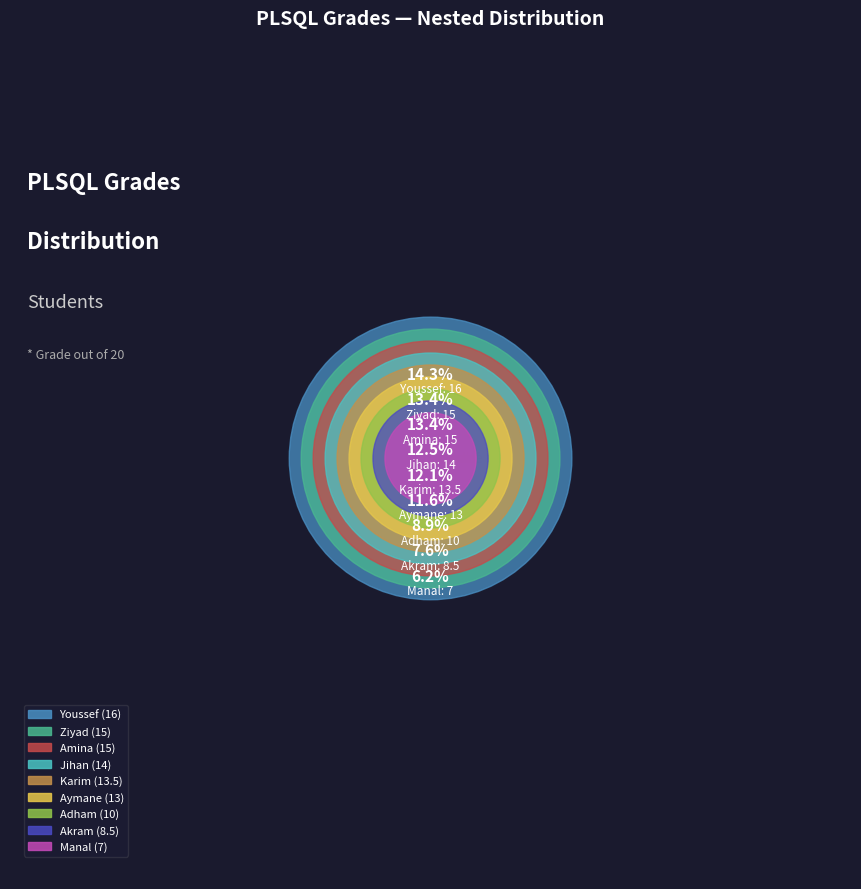

Rank the categories by value from highest to lowest.

Youssef, Ziyad, Amina, Jihan, Karim, Aymane, Adham, Akram, Manal